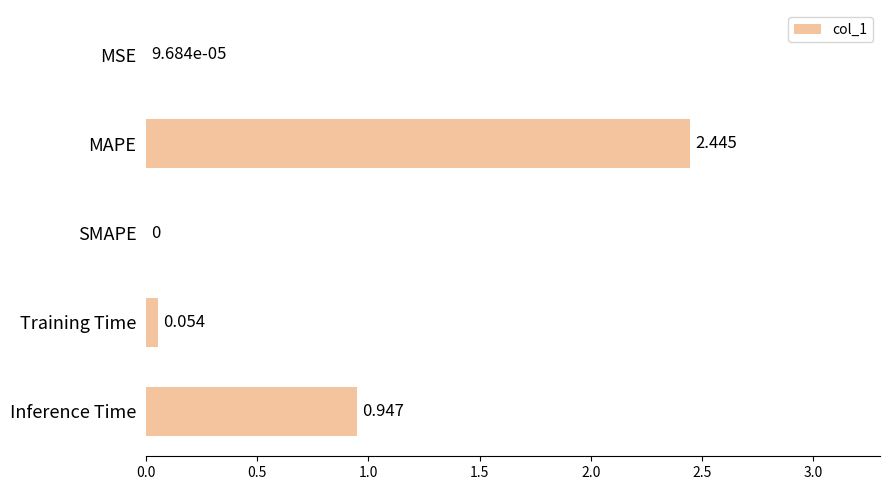

Which has a higher value, MAPE or SMAPE?

MAPE